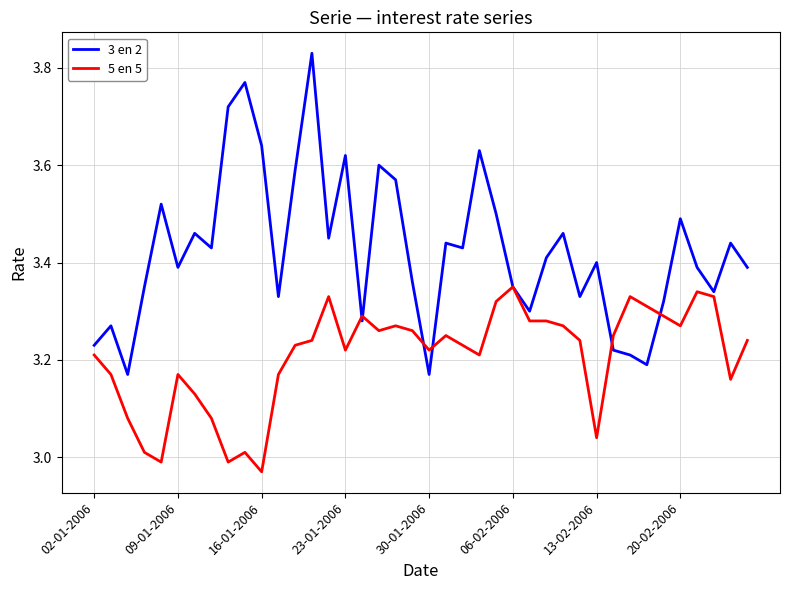

Rank the series by their average value, from lowest to highest.

5 en 5, 3 en 2